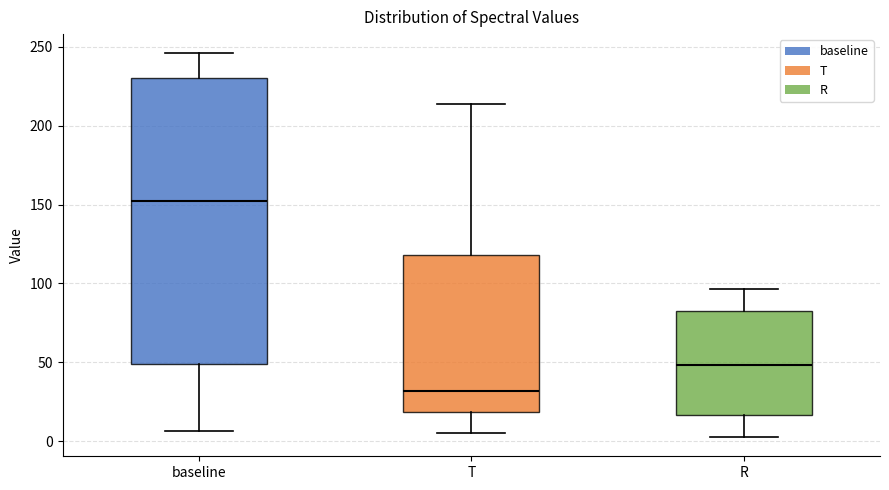

Reading left to right, transcribe this box plot: for each box, give where its median line is, the range the box spans, and where its two whiskers end, as read against the y-axis. The values are not printed on the chart, so give them approximately, as read against the axis.

baseline: median 150, box 50 to 230, whiskers 5 to 245
T: median 30, box 20 to 120, whiskers 5 to 215
R: median 50, box 15 to 80, whiskers 5 to 95